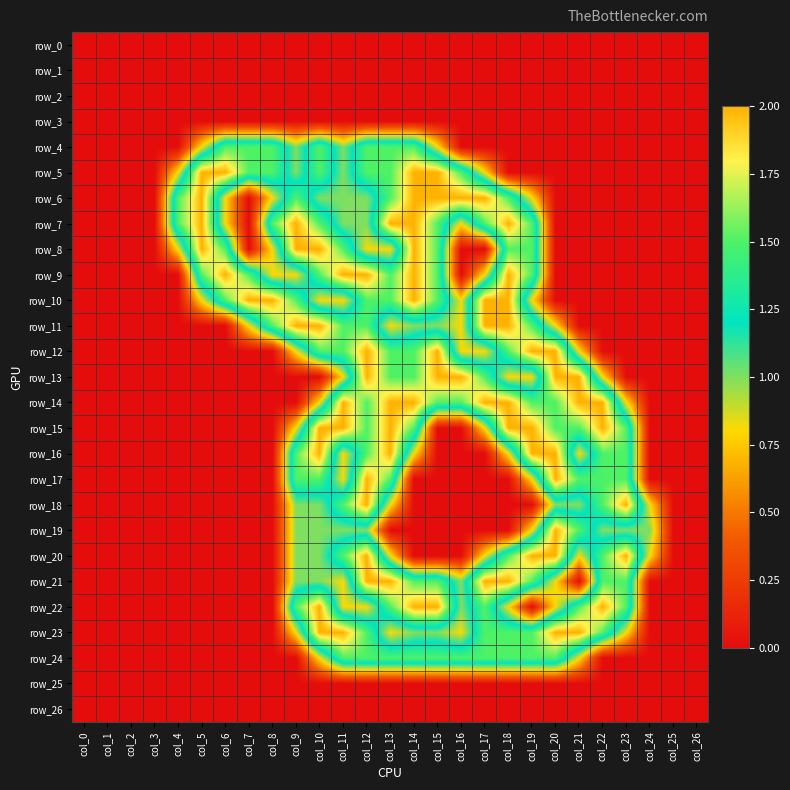

Between col_9 and col_24, which is larger?

col_9